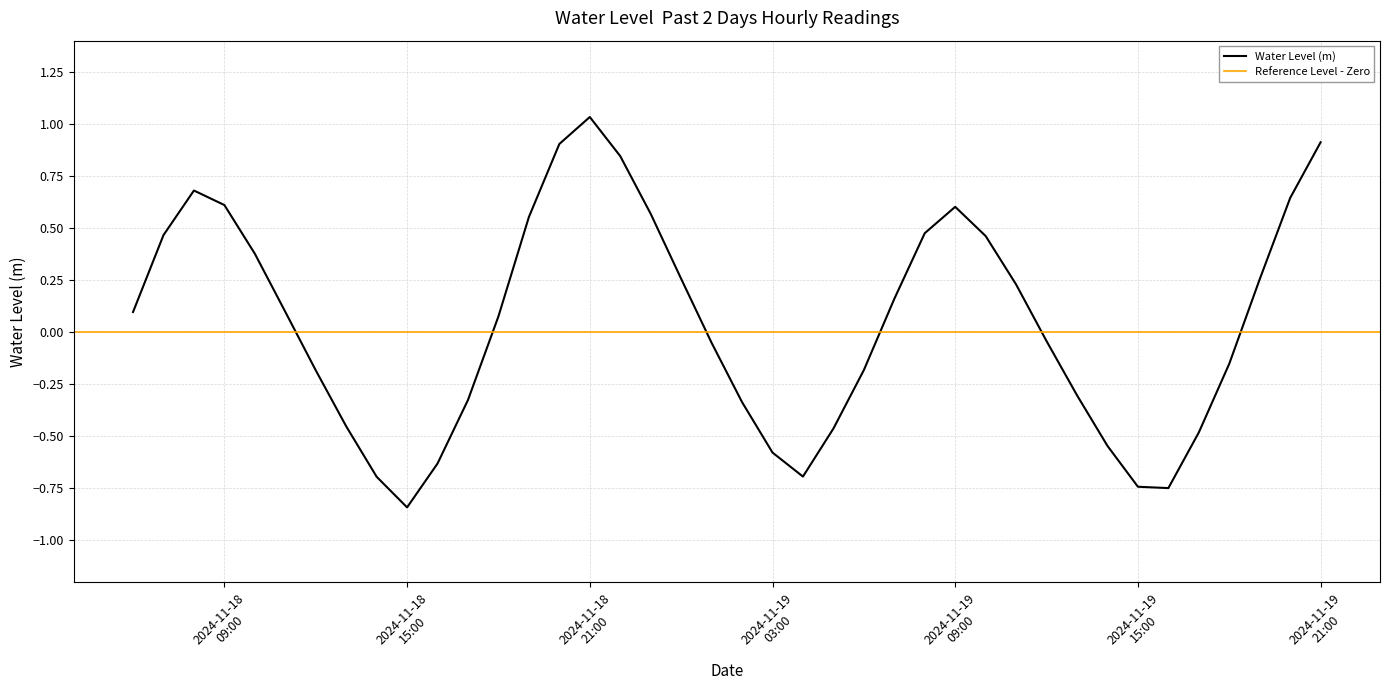

What is the value of the 20th point from the left?

-0.1